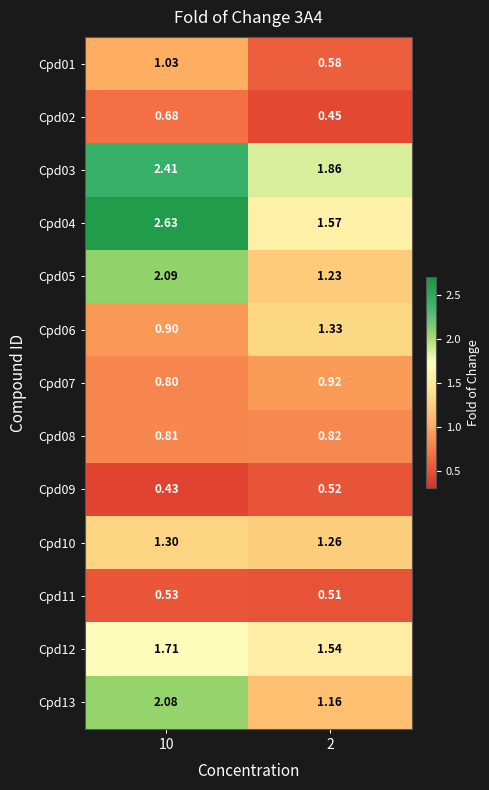

Is the value of Cpd03 at 10 greater than the value of Cpd10 at 2?

Yes